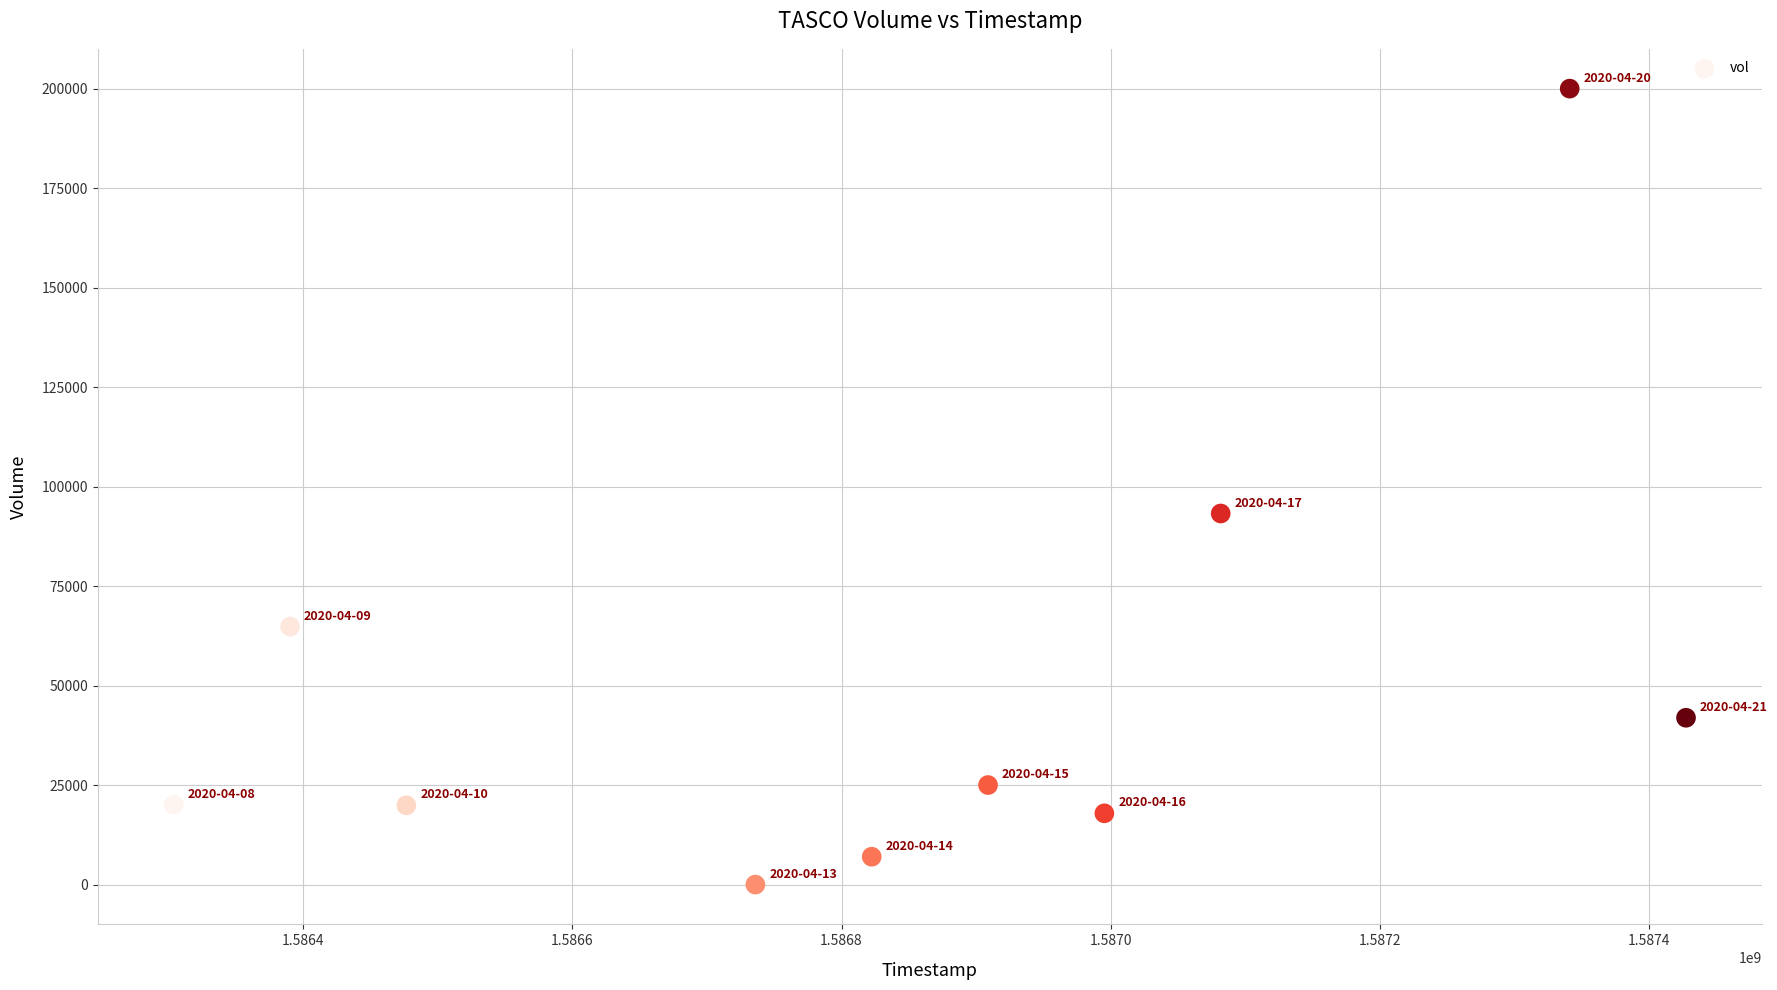

What Y value in the scatter plot is closest to 100050?

93300